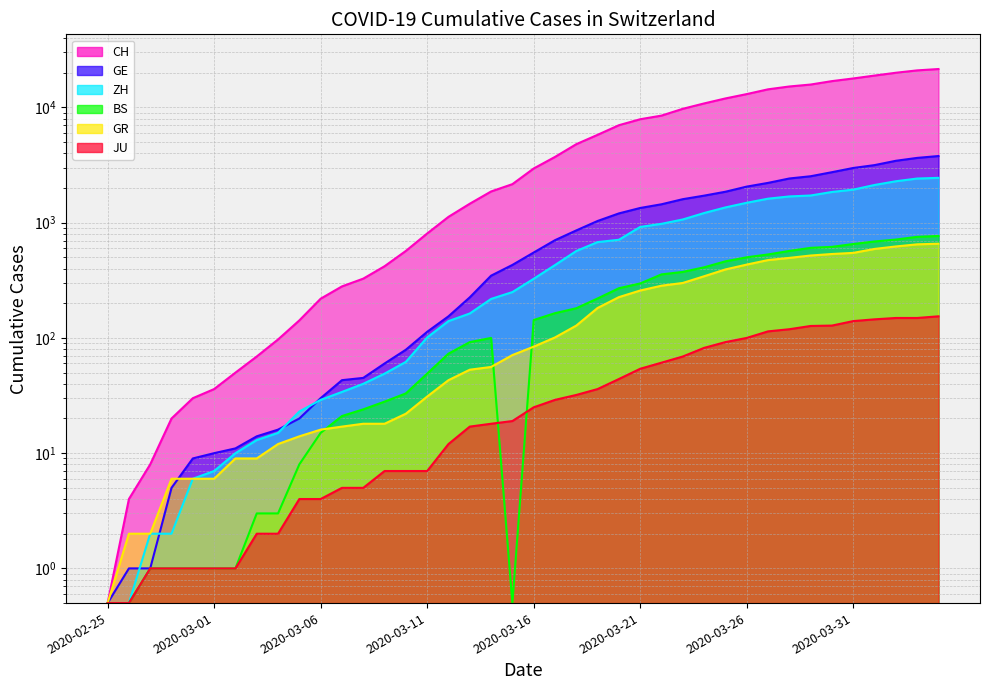

The value of ZH at 2020-03-26 is 2194.4. True or false?

False